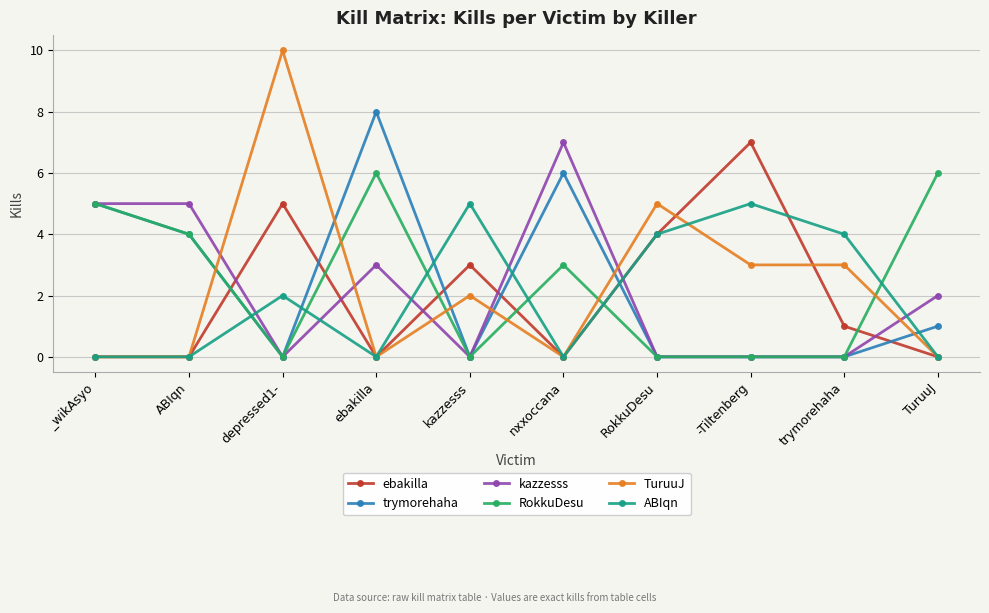

Between kazzesss and -Tiltenberg, which series saw the biggest shift?

ebakilla